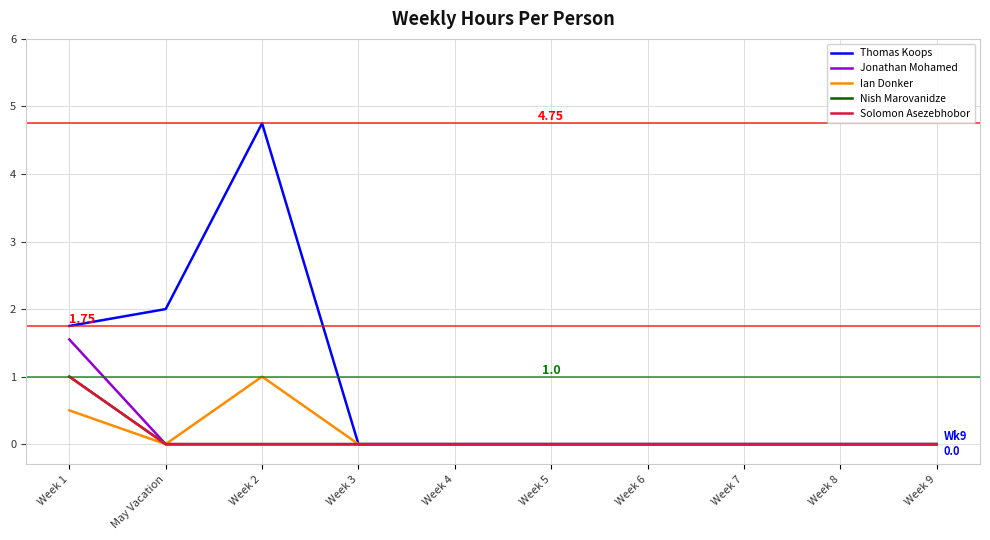

At which category does the chart reach its peak across all series?

Week 2